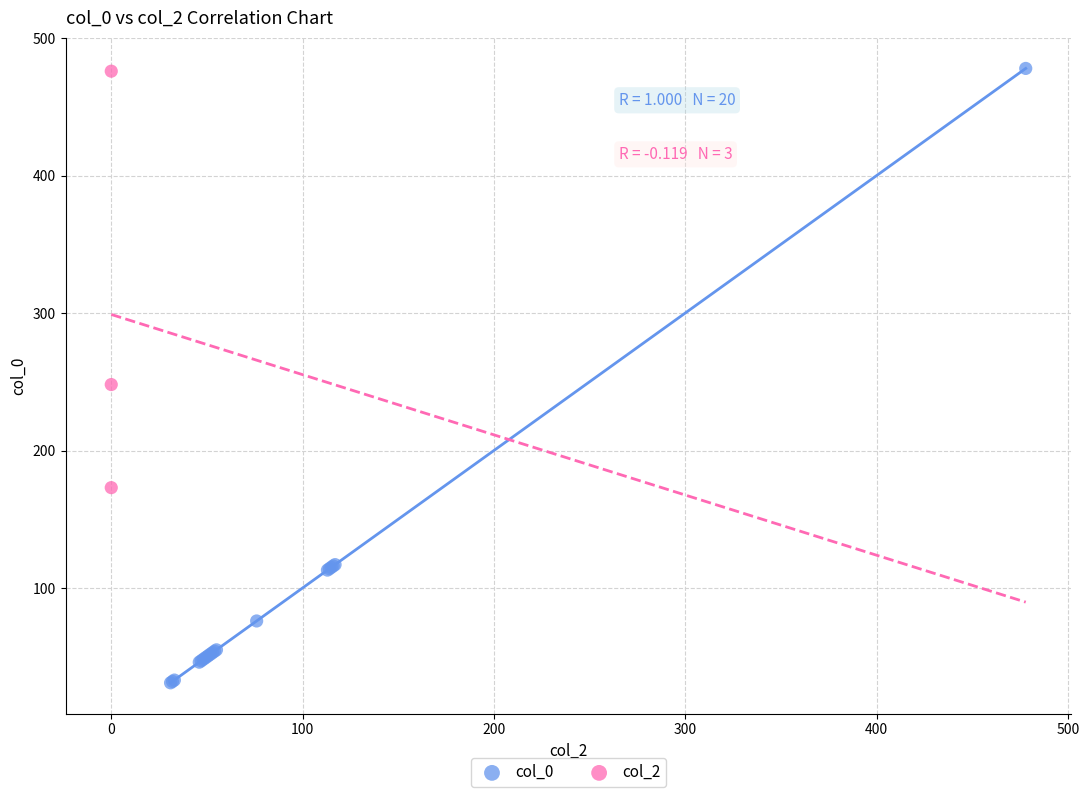

Which series has the widest spread of Y values?

col_0